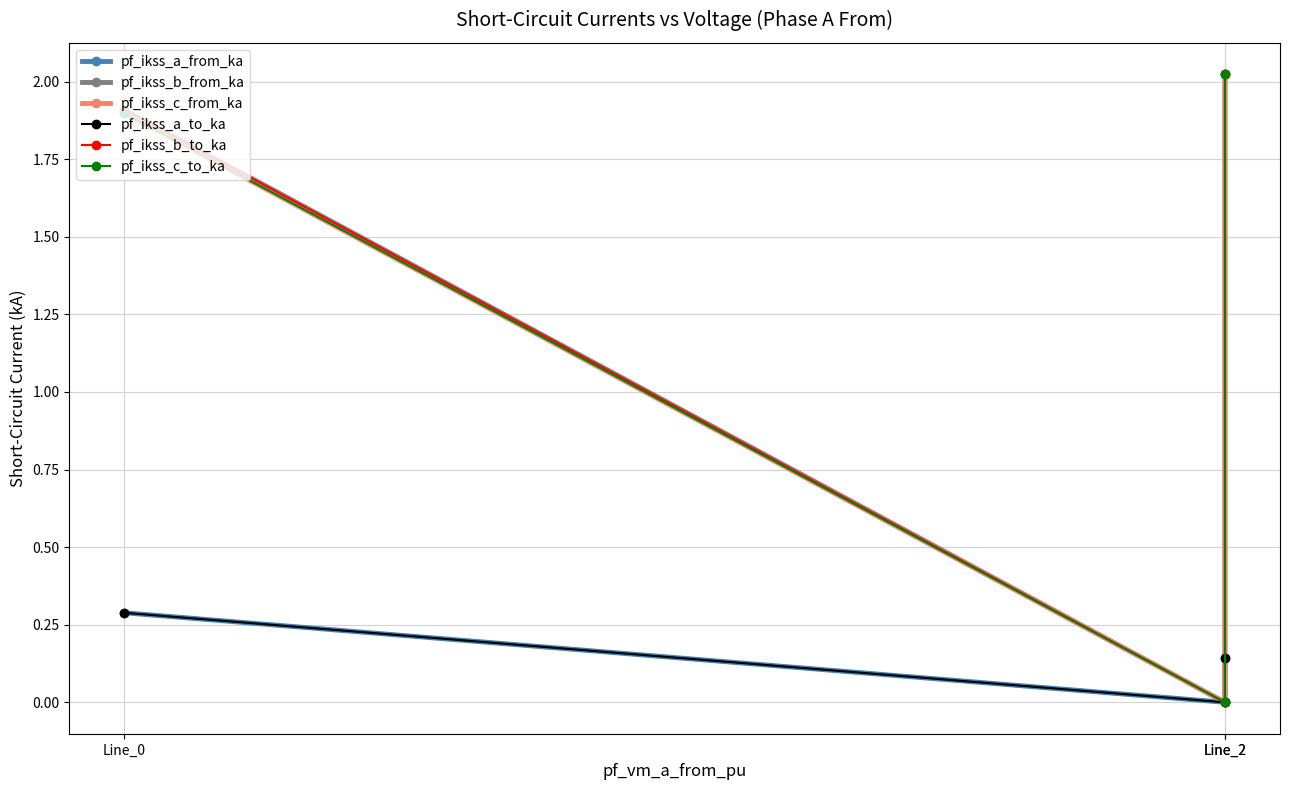

Which series has the largest total across all categories?

pf_ikss_b_from_ka